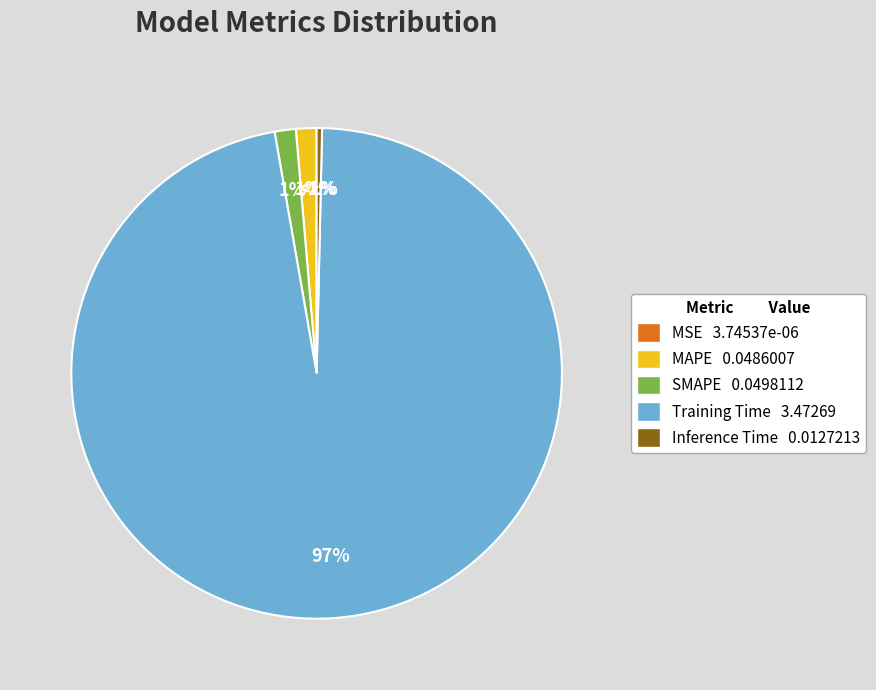

How many segments does this pie chart have?

5